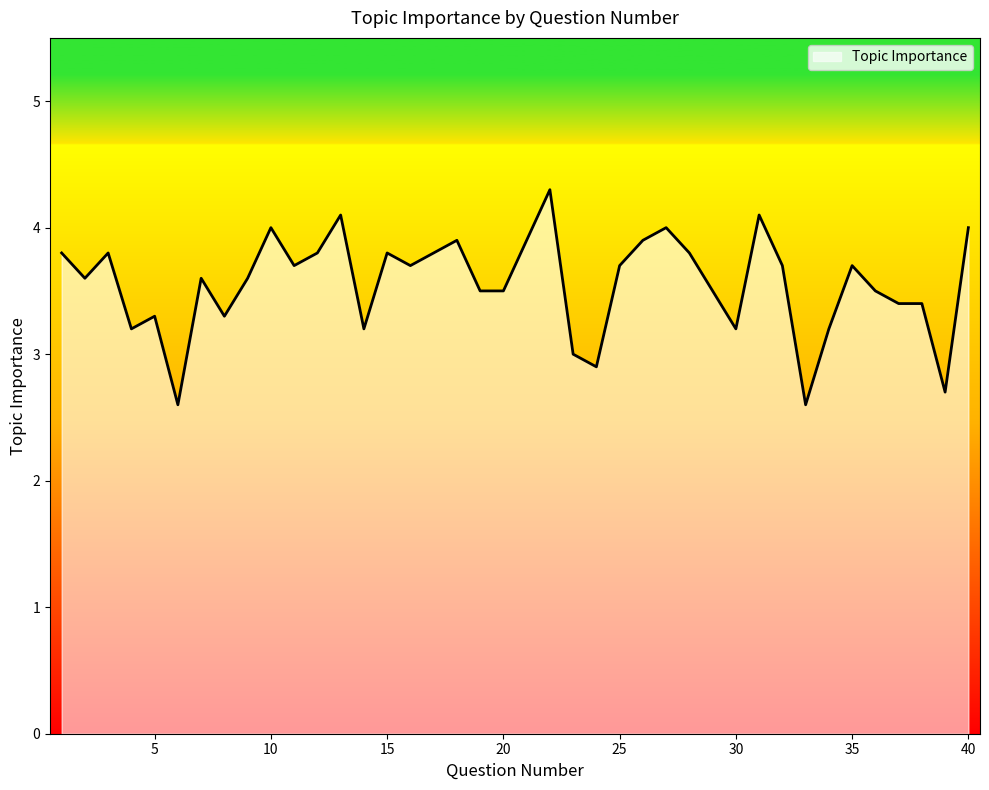

What is the difference between the maximum and minimum values?

1.7